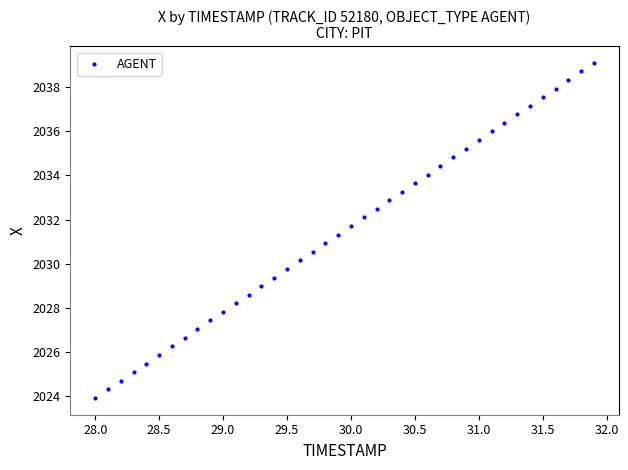

What is the range of Y values (max minus min)?

15.2